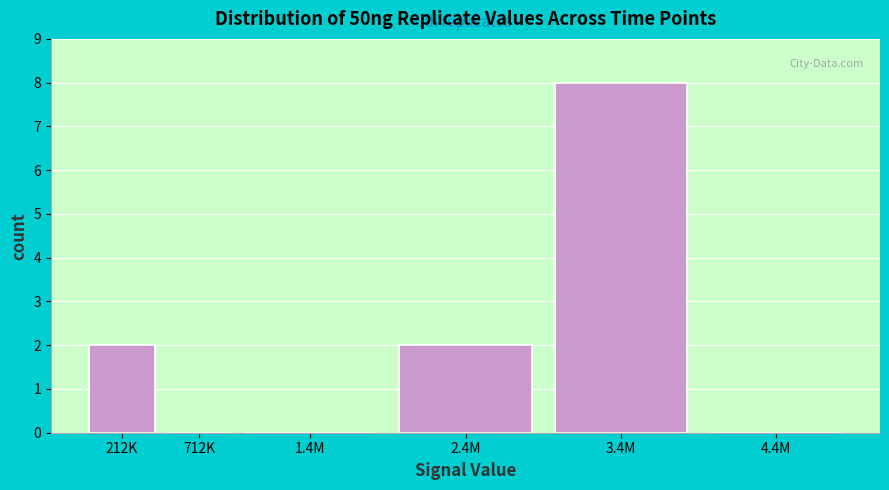

Reading left to right, transcribe all the data shown in this chart.

212K=2	712K=0	1.4M=0	2.4M=2	3.4M=8	4.4M=0